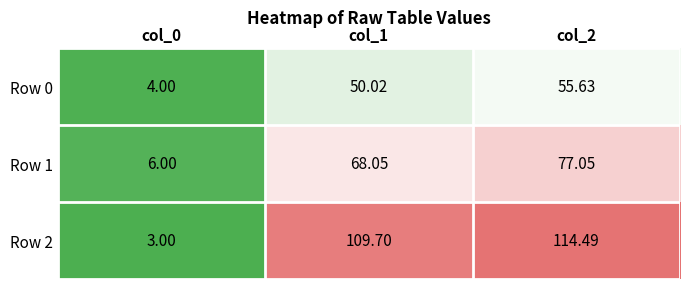

Count the number of categories in the chart.

3